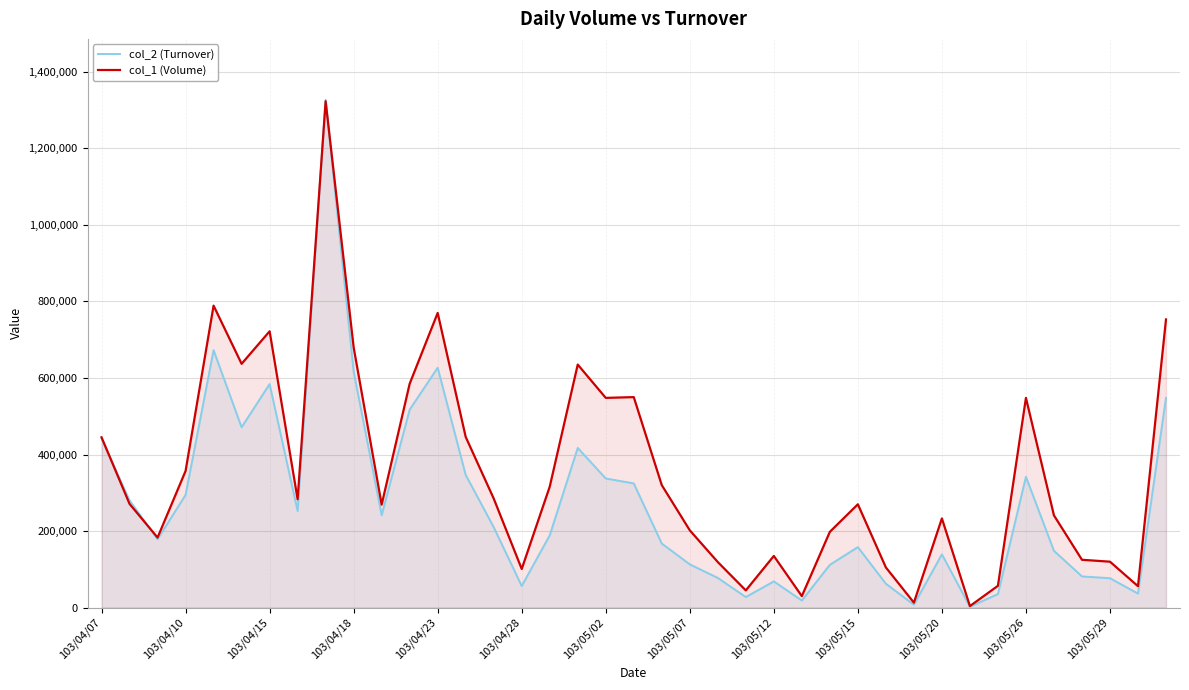

Between 103/05/15 and 103/05/29, which series saw the biggest shift?

col_1 (Volume)